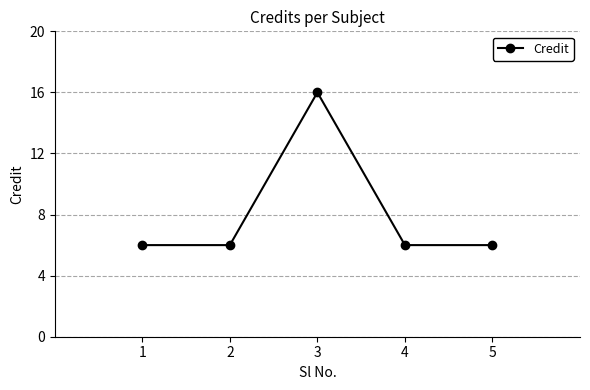

Where is the first local maximum?

3